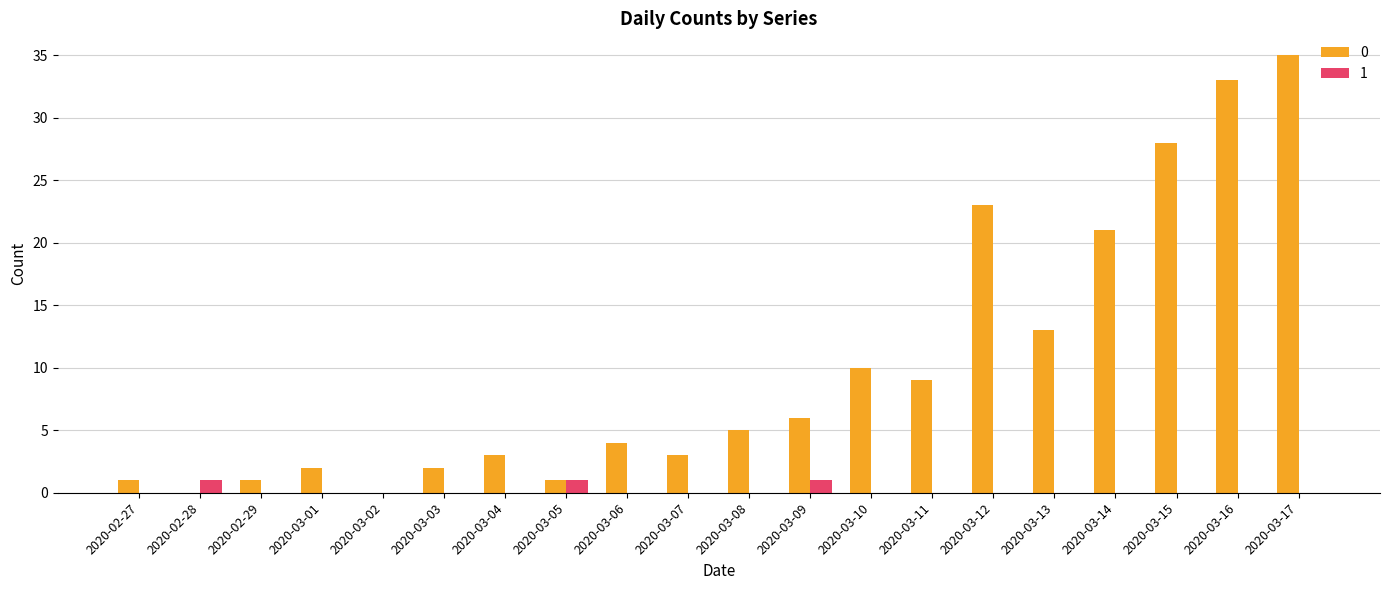

Read the 0 value at 2020-03-09, to the nearest 10.

10